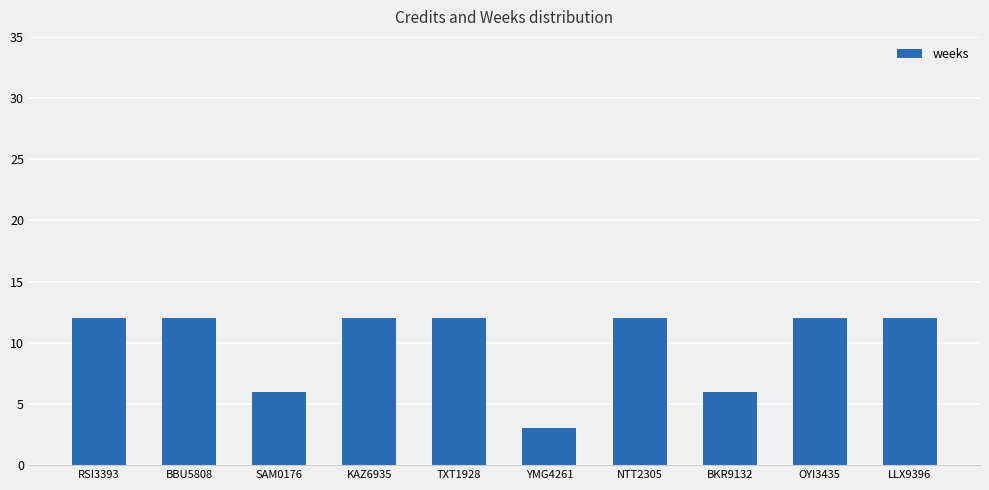

What is the average value?

10